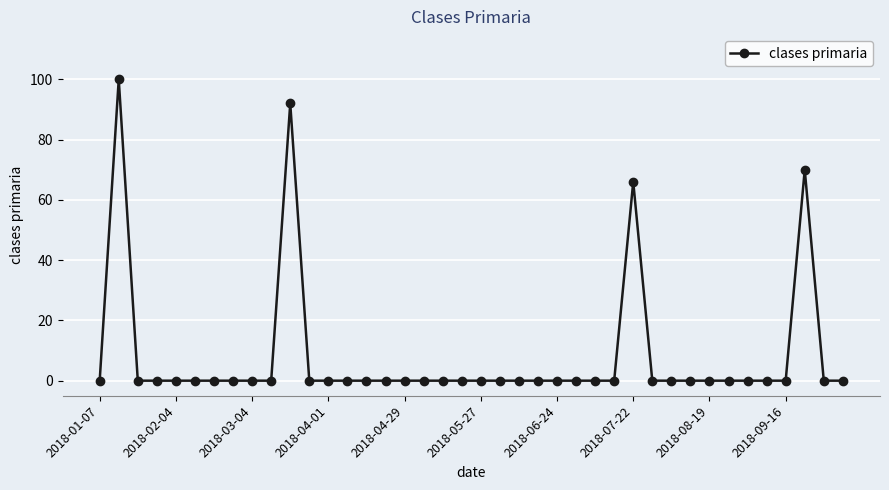

True or false: the data has more than 2 interior local peaks.

True